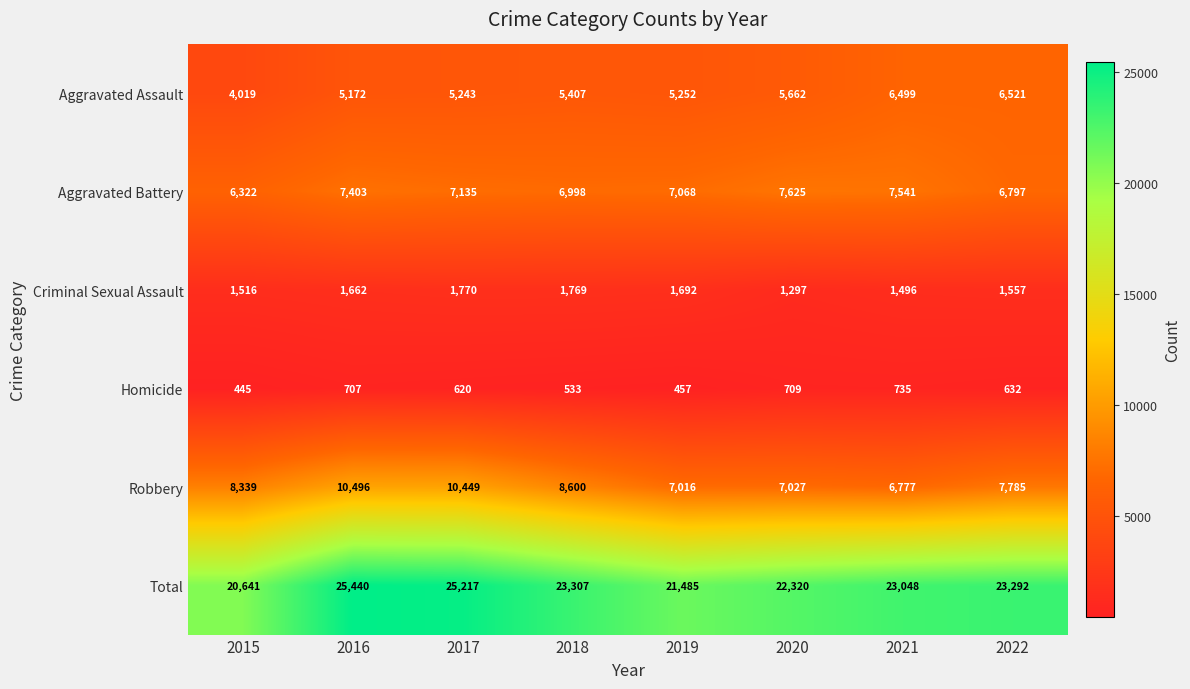

How many categories are shown in the chart?

8